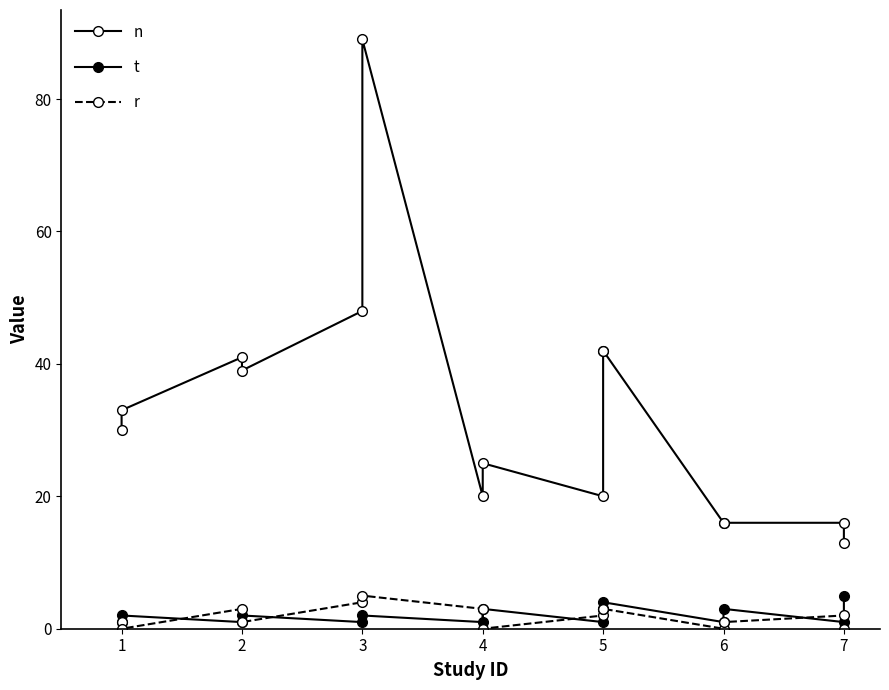

List the series in order of their peak value, highest first.

n, t, r